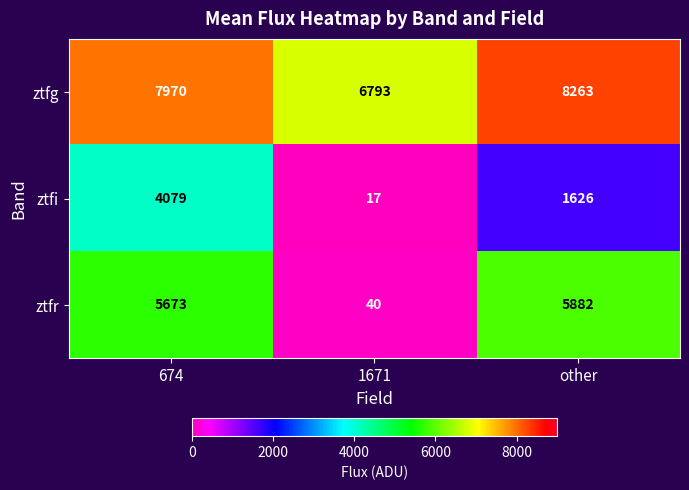

Reading left to right, extract all data points from this chart.

ztfg: 7970	6793	8263
ztfi: 4079	17	1626
ztfr: 5673	40	5882